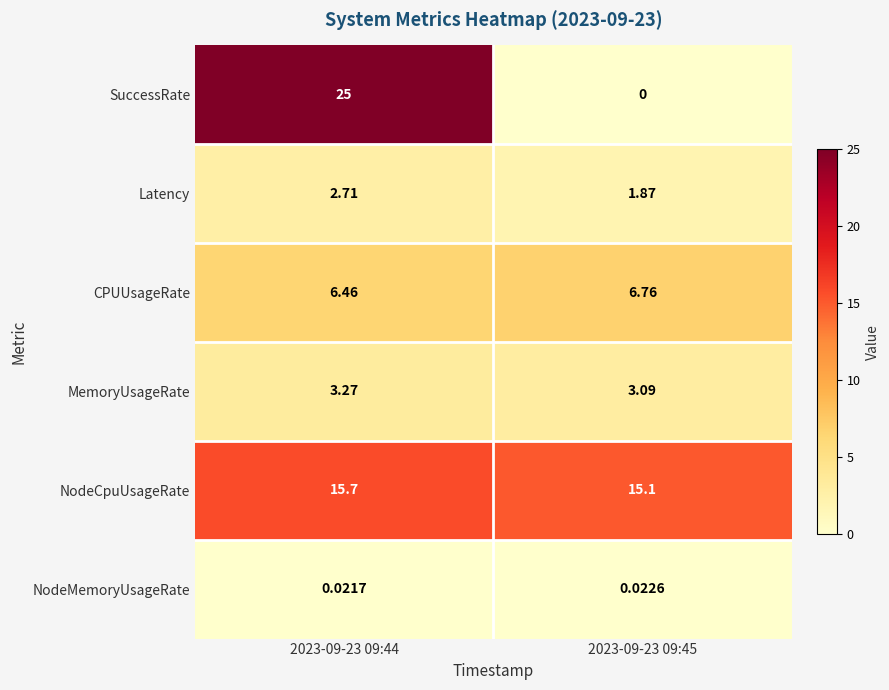

Which series has the largest total across all categories?

NodeCpuUsageRate